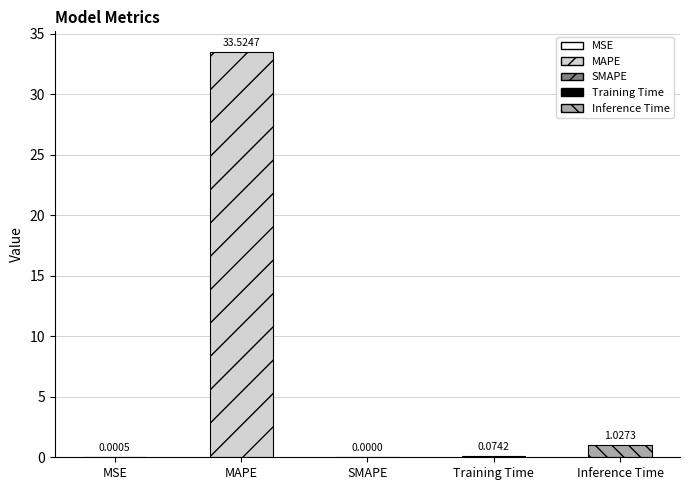

What is the average value?

6.9